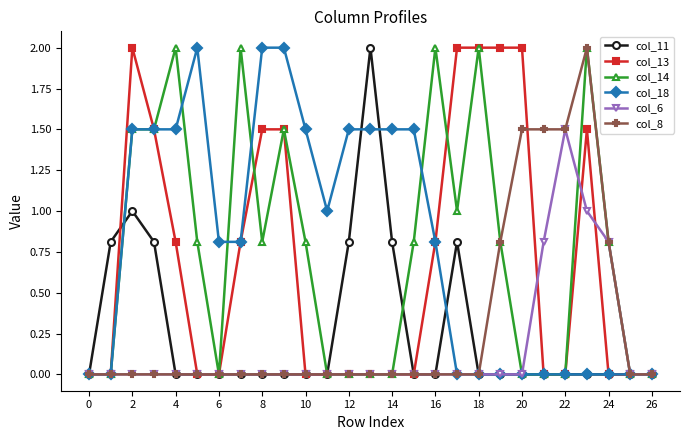

How many distinct data groups are displayed?

6